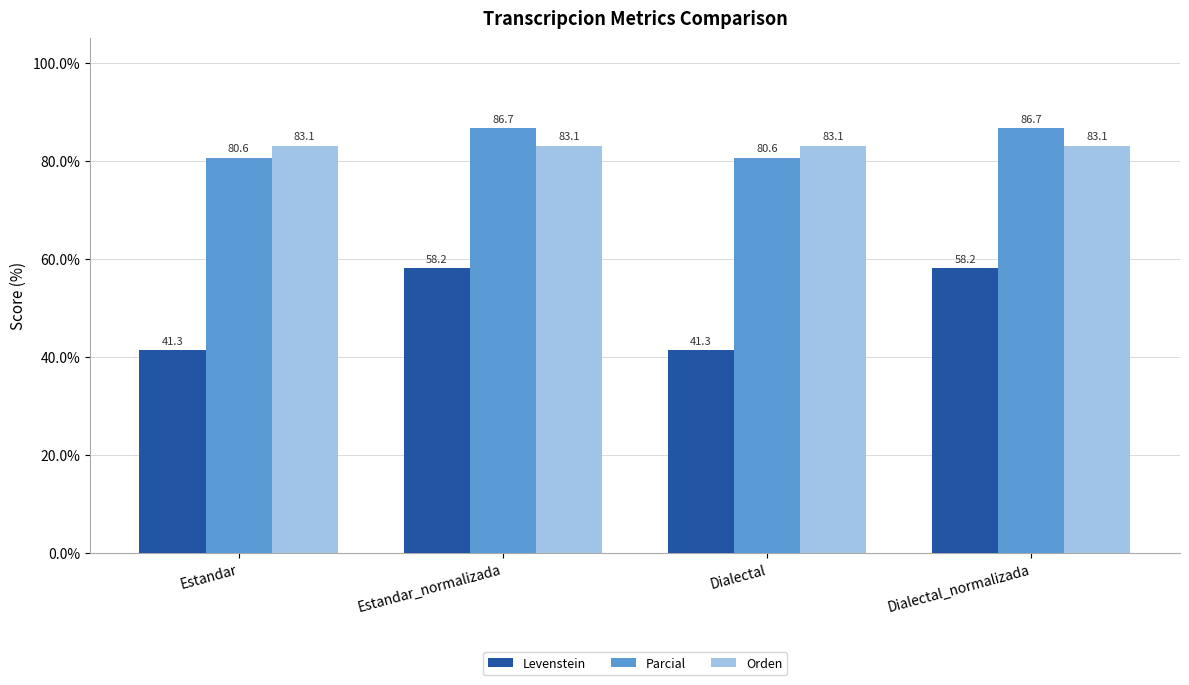

Rank the series by their maximum value, from lowest to highest.

Levenstein, Orden, Parcial